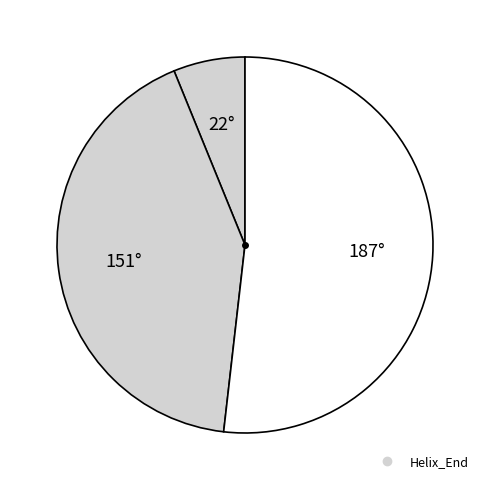

Count the number of slices in the pie.

3